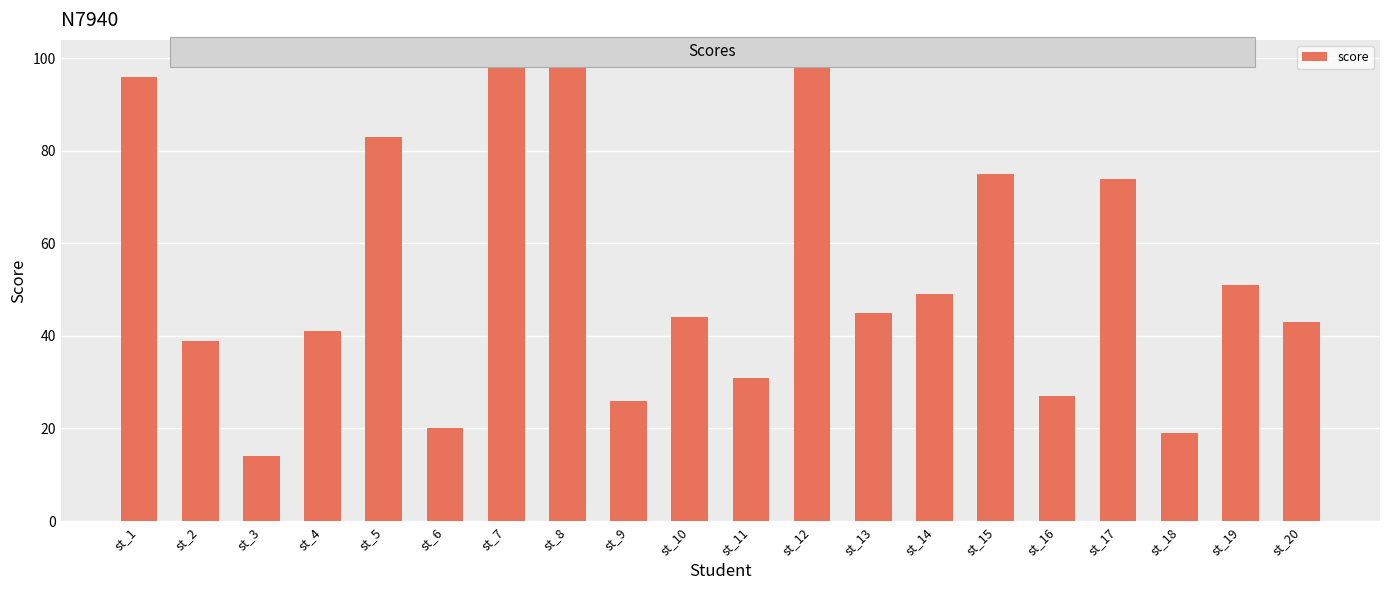

Reading left to right, list all the values displayed in this chart.

st_1=96	st_2=39	st_3=14	st_4=41	st_5=83	st_6=20	st_7=98	st_8=99	st_9=26	st_10=44	st_11=31	st_12=99	st_13=45	st_14=49	st_15=75	st_16=27	st_17=74	st_18=19	st_19=51	st_20=43